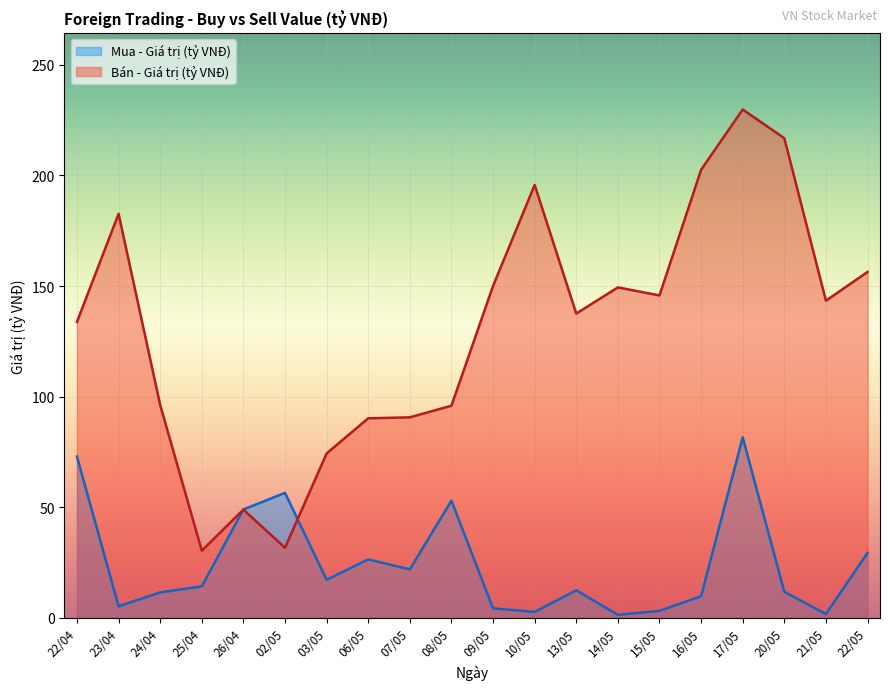

What is the greatest value displayed?

229.8